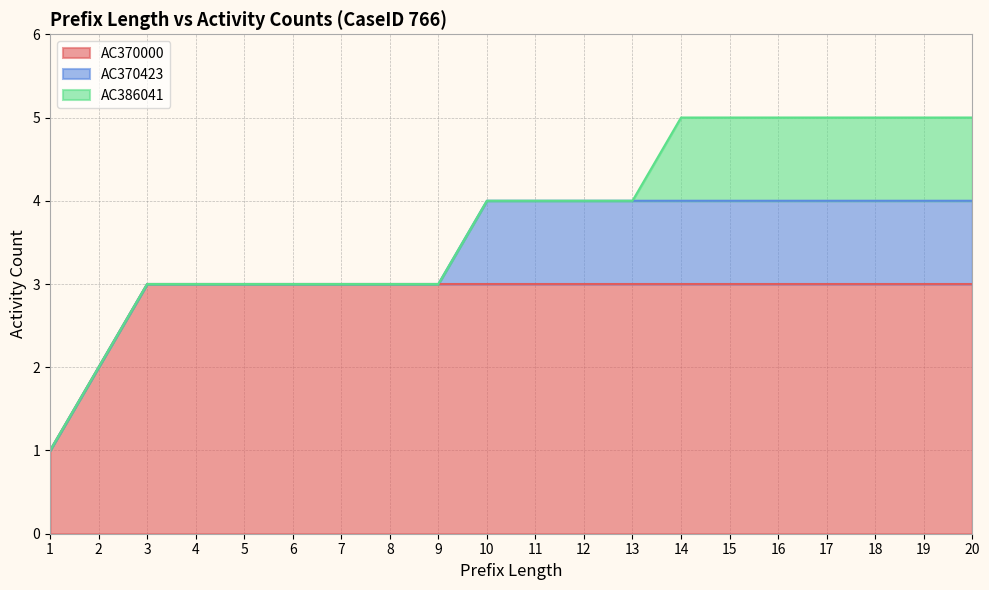

What is the highest value of the AC370000 series?

3